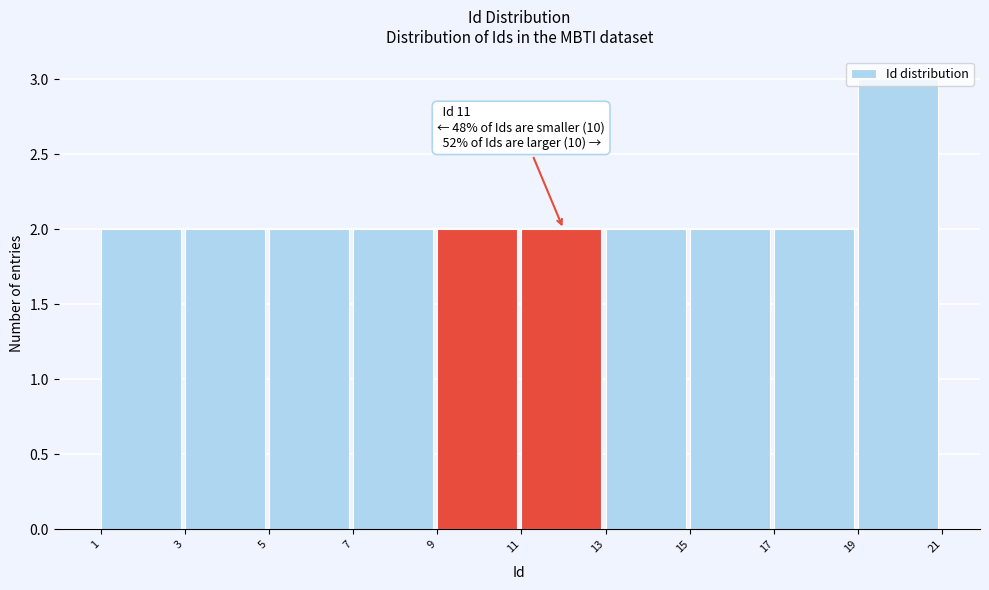

Which range on the x-axis has the tallest bar?

19 to 21